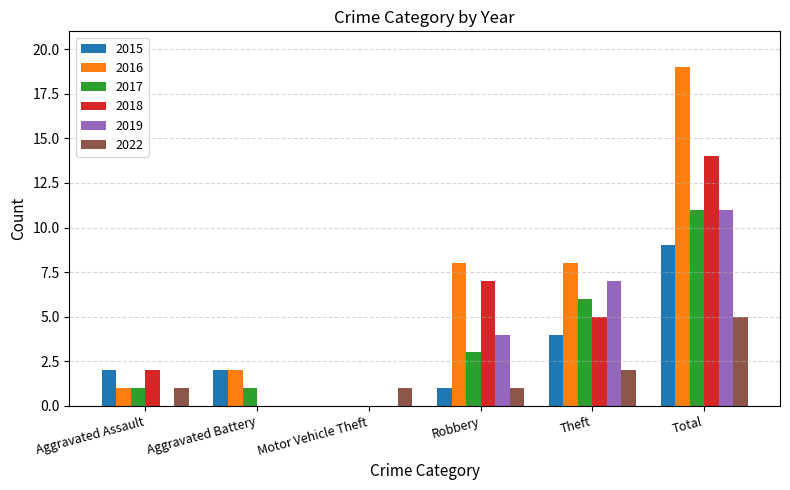

How many series are shown in this chart?

6